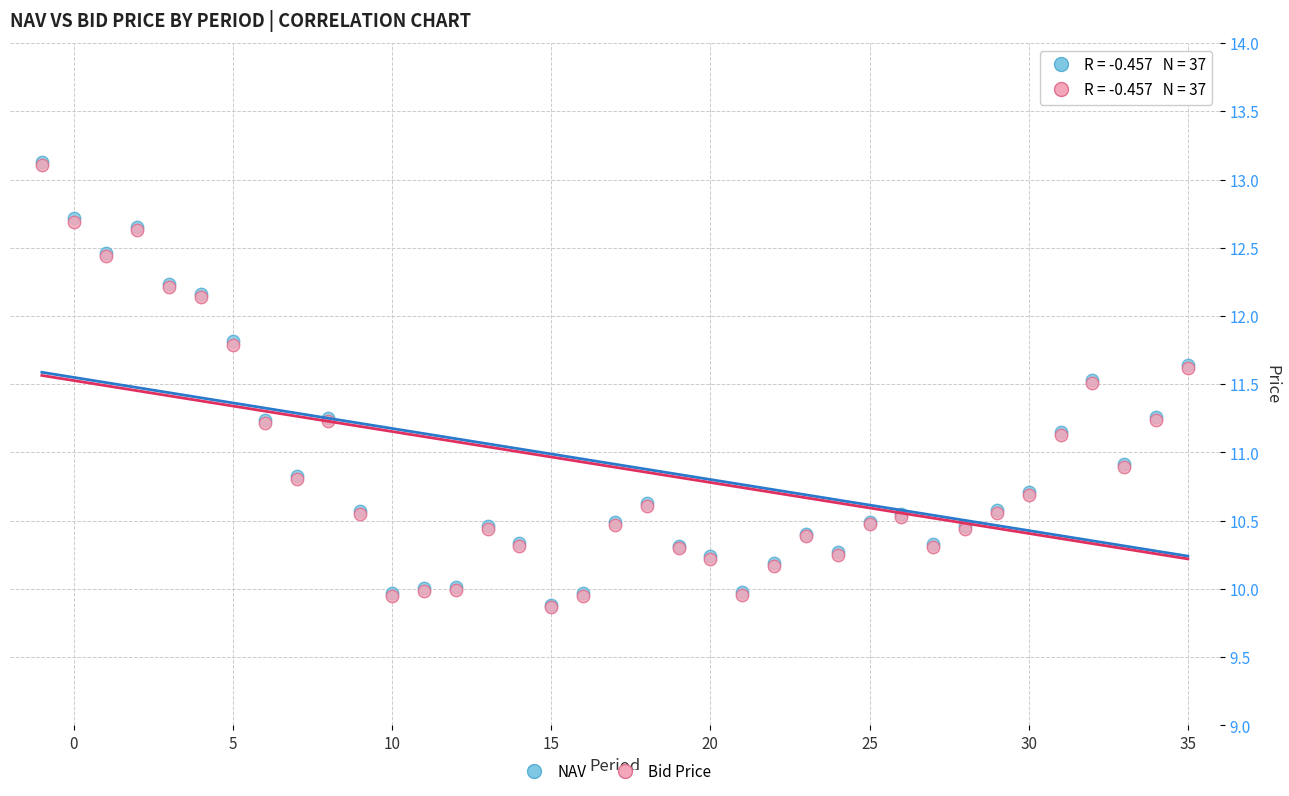

What are all the series names shown in the legend?

NAV, Bid Price